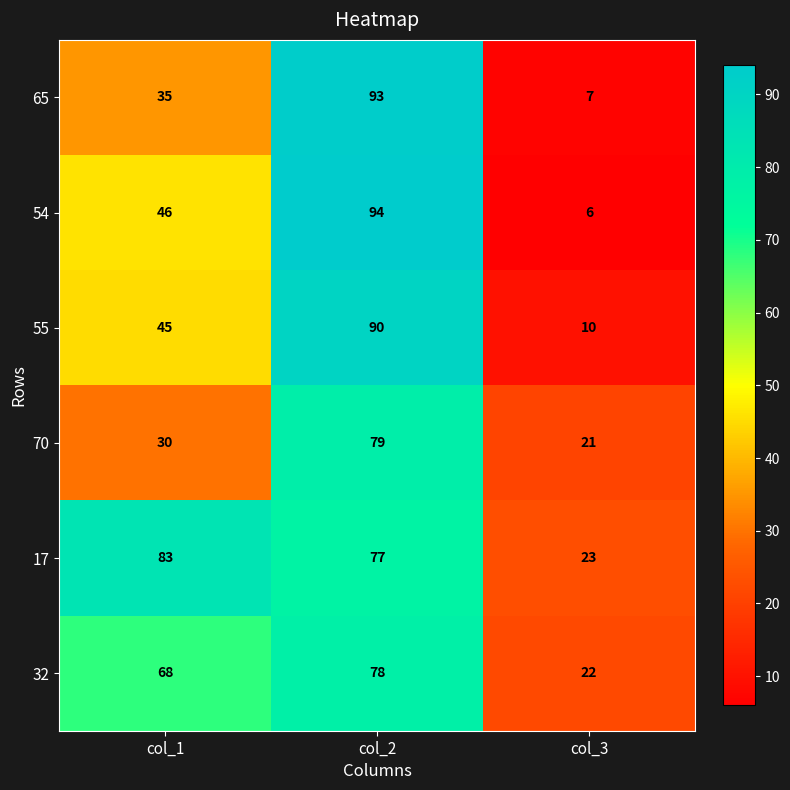

Is it true that 17 equals 119 at col_2?

False